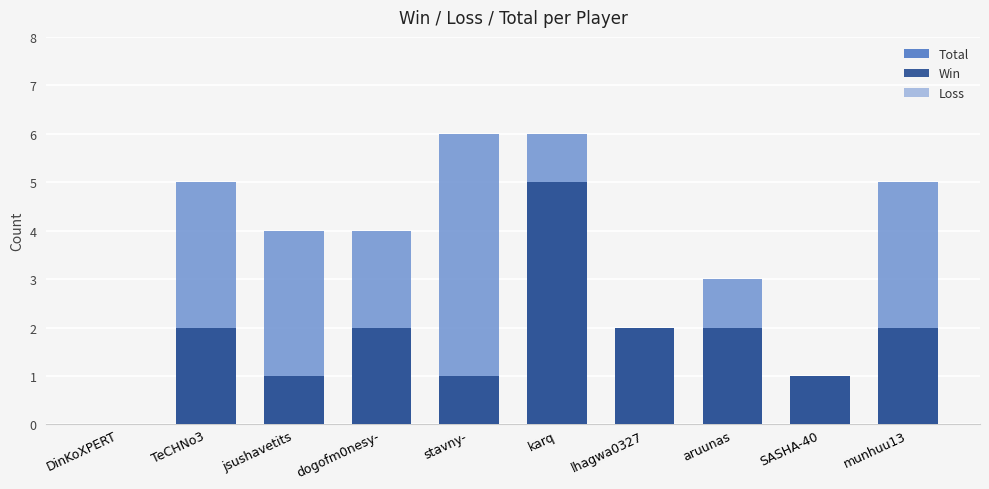

Does the chart contain stacked bars?

No